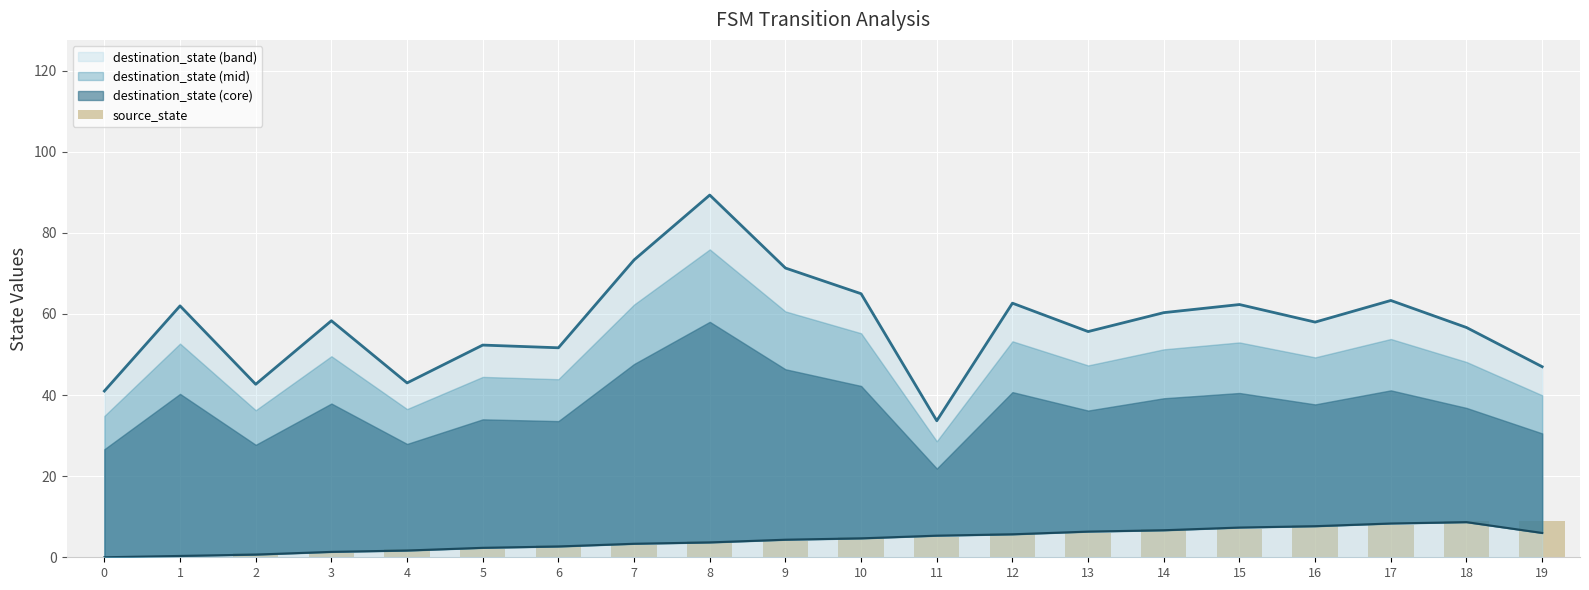

What is the lowest value of the destination_state (band) series?

33.7